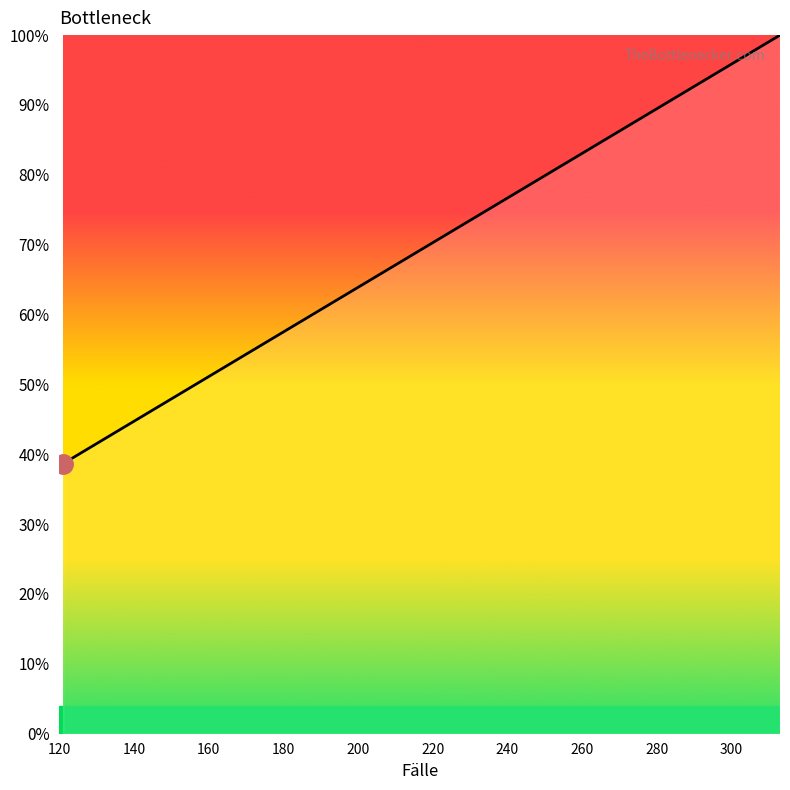

What is the smallest value displayed?

38.7